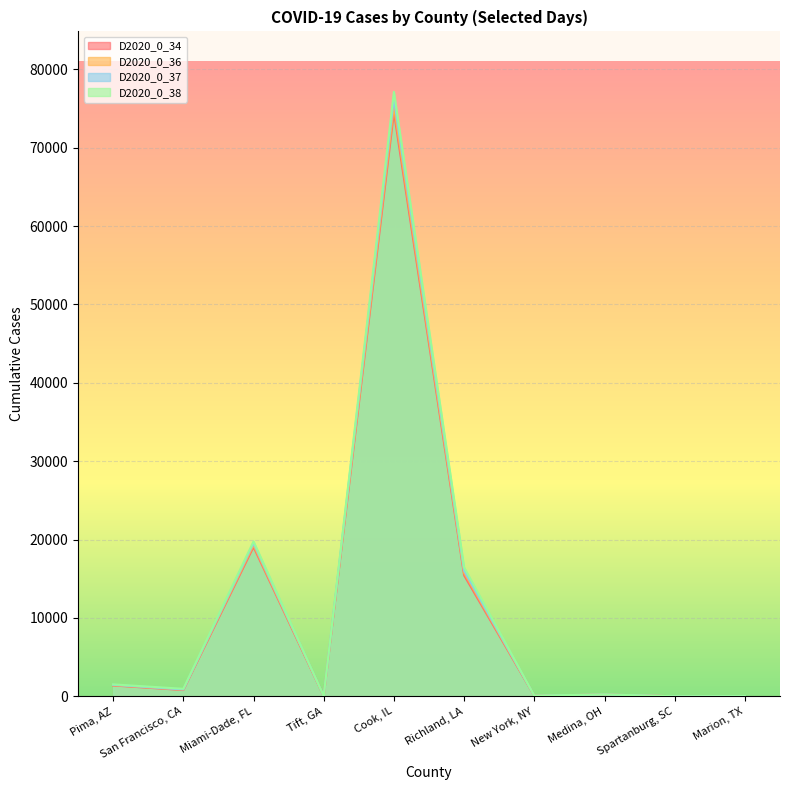

Which series has the widest spread of values?

D2020_0_38